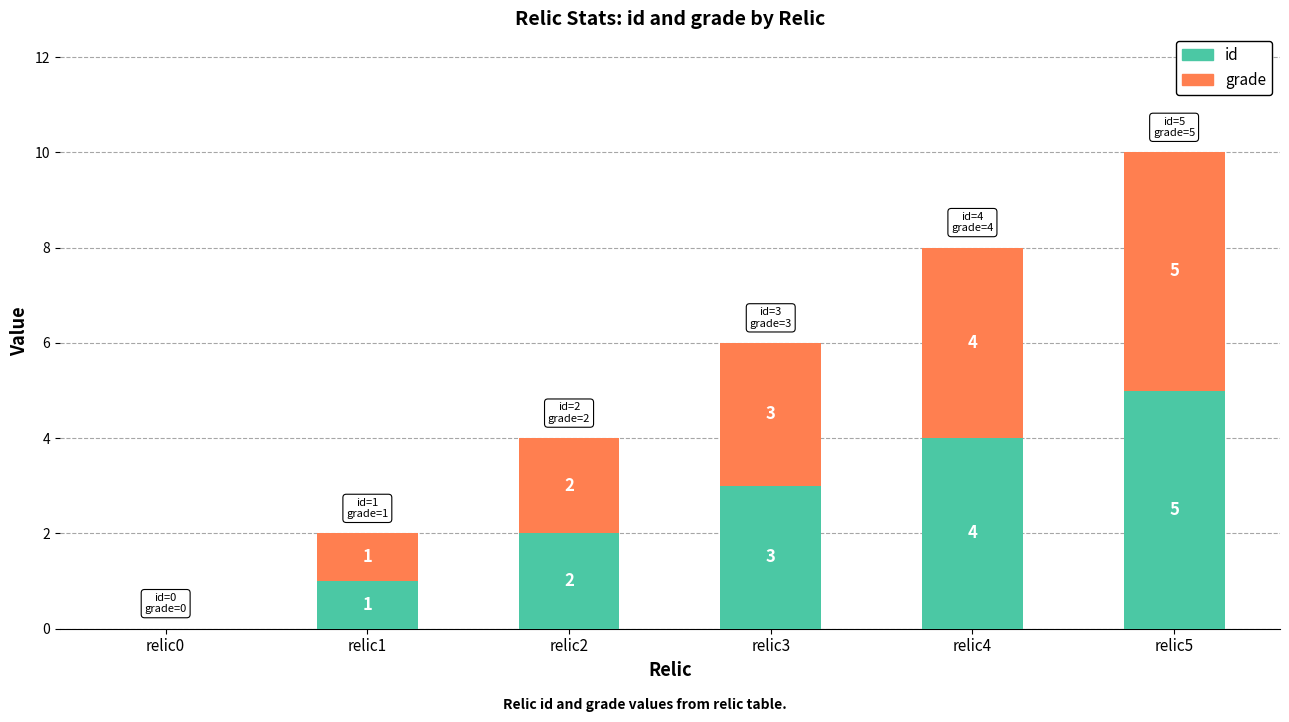

What is the sum of all id values?

15